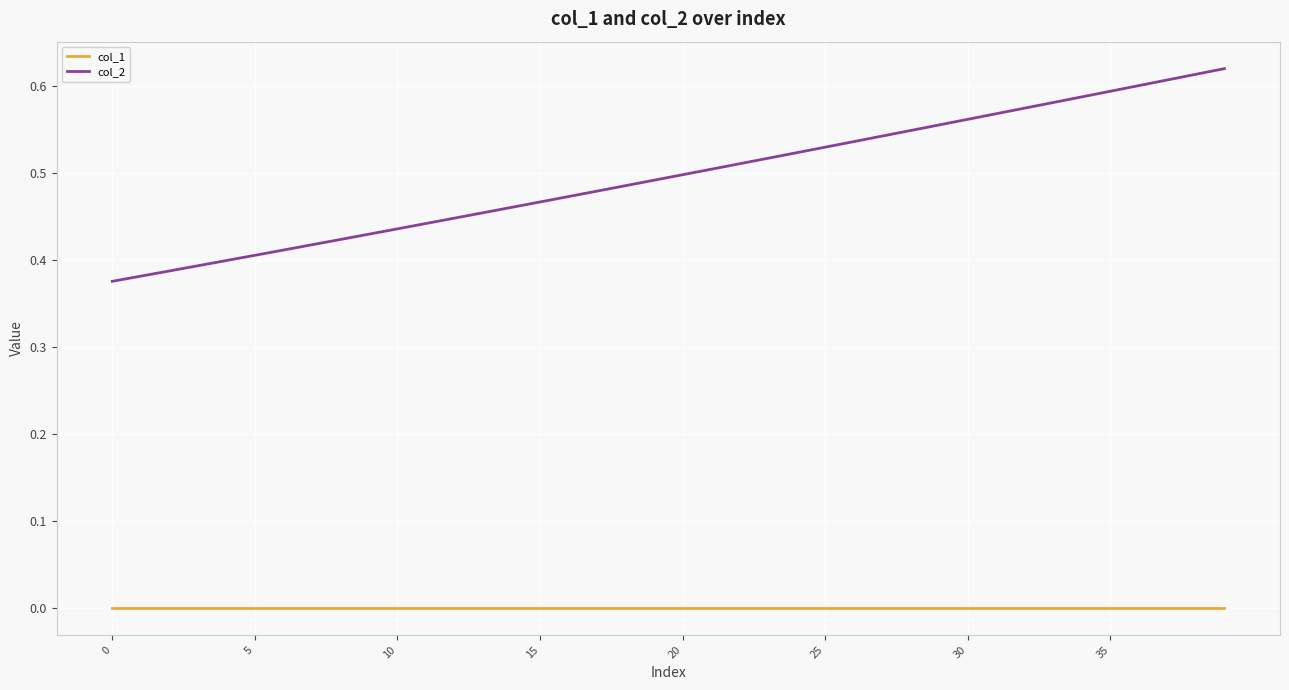

Rank the series by their average value, from highest to lowest.

col_2, col_1